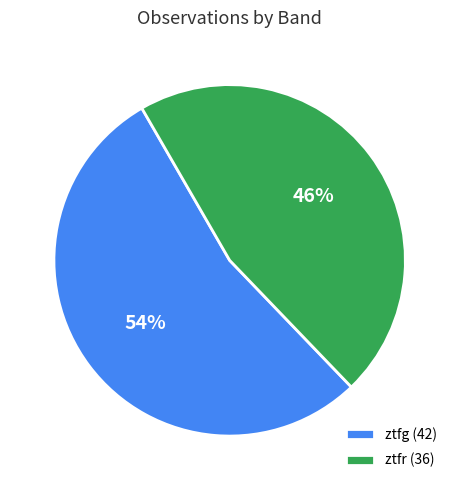

What is the majority slice?

ztfg